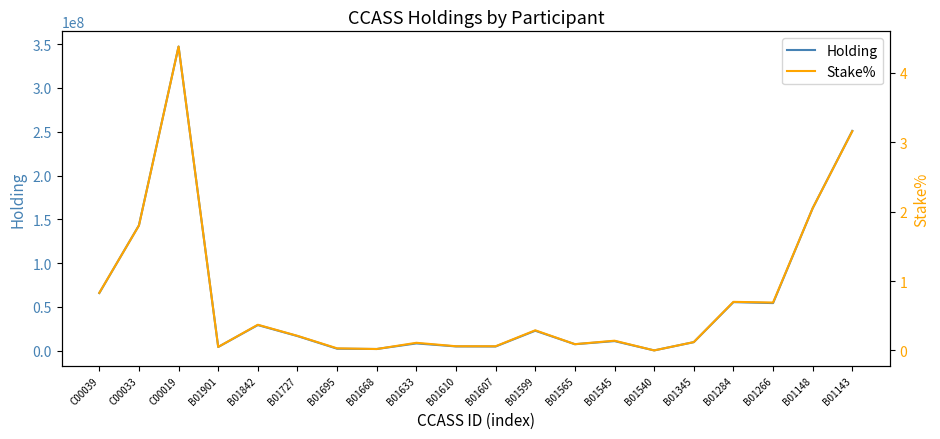

At which label is Stake% closest to 2?

B01148